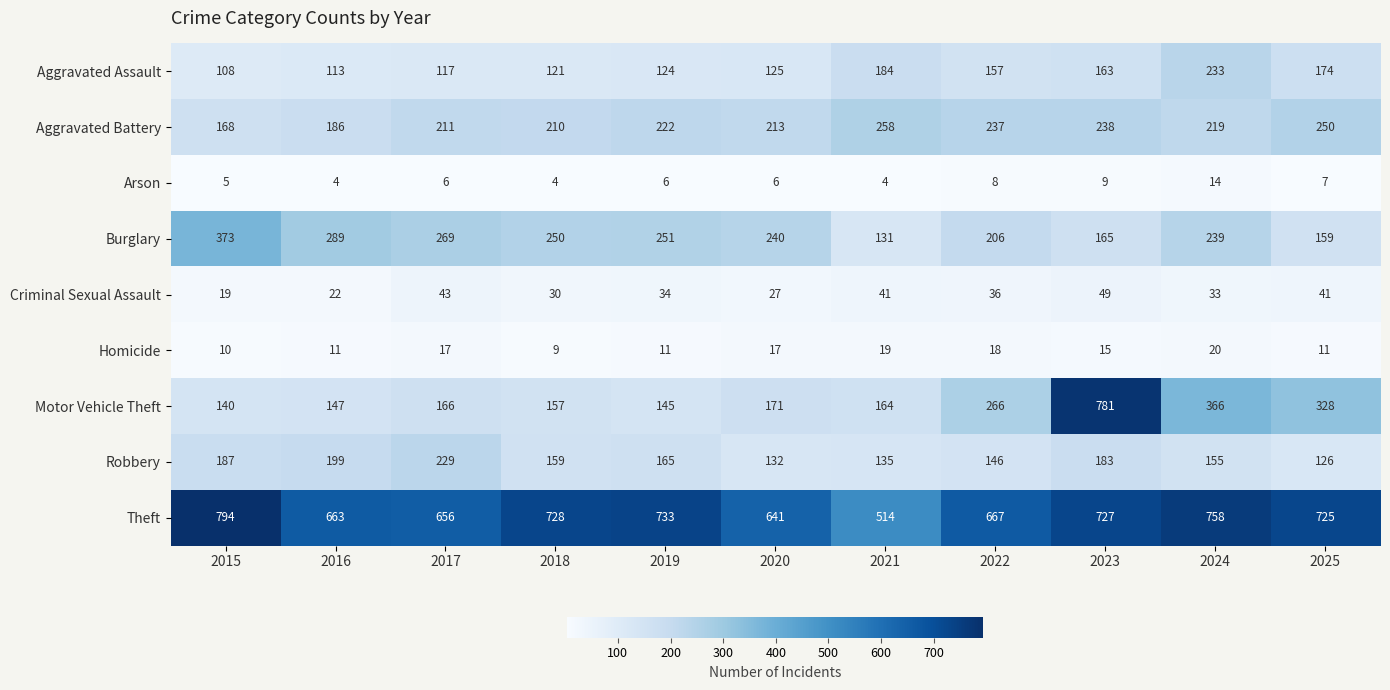

At which label is Arson closest to 9?

2023